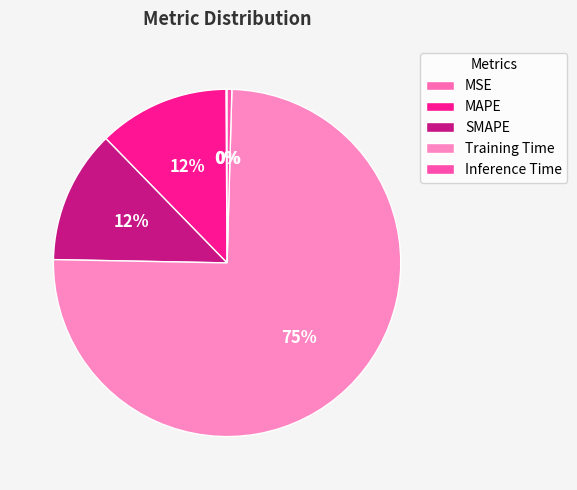

True or false: MAPE accounts for 21% of the total.

False